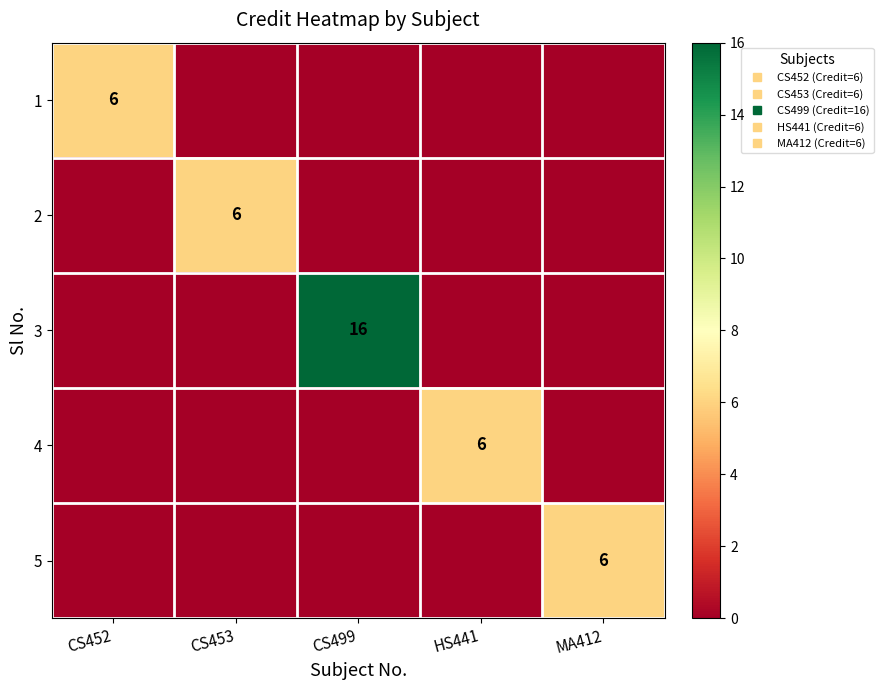

Between CS452 and HS441, which is larger?

CS452